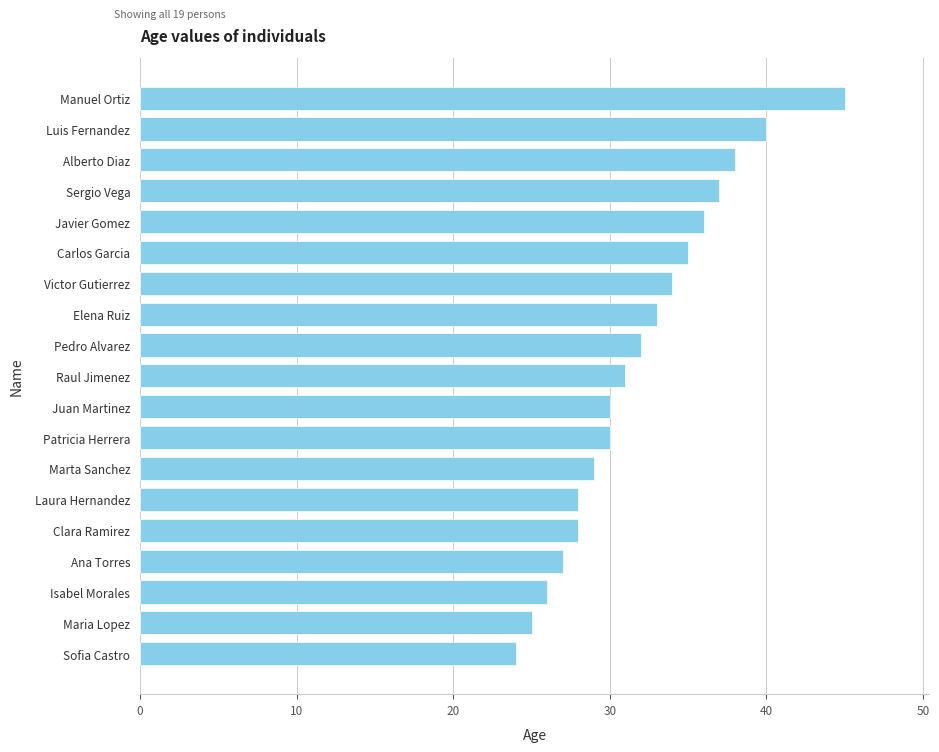

What is the sum of all values?

608